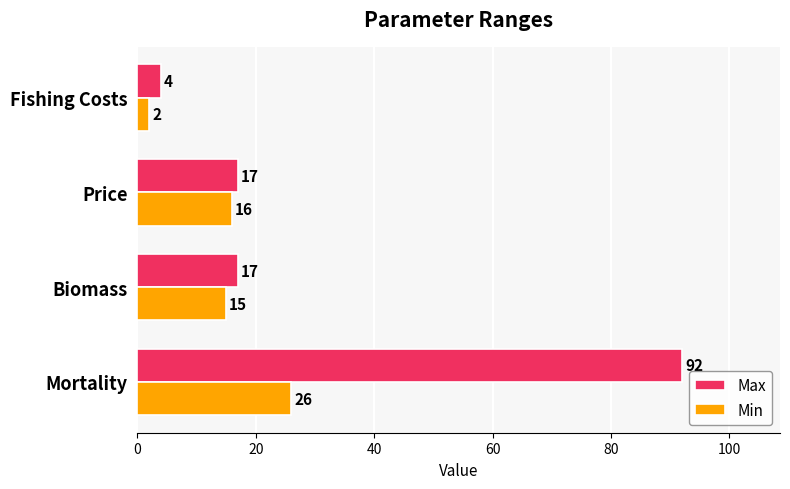

Between Mortality and Biomass, which series saw the biggest shift?

Max